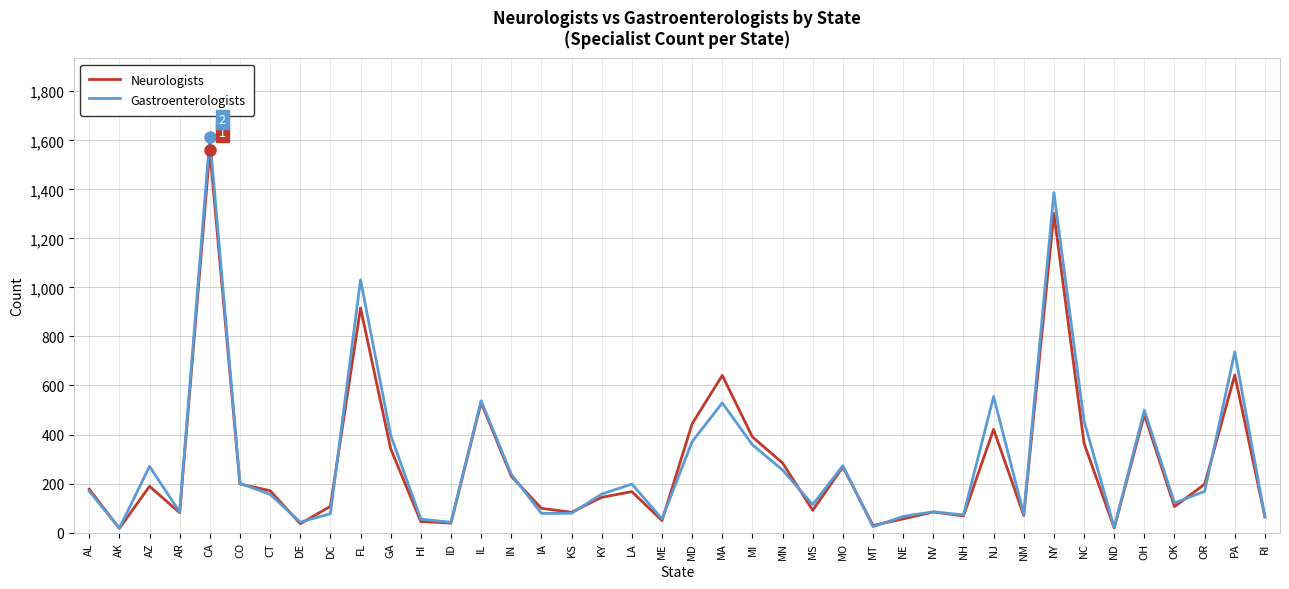

Read the Neurologists value at NH.

68